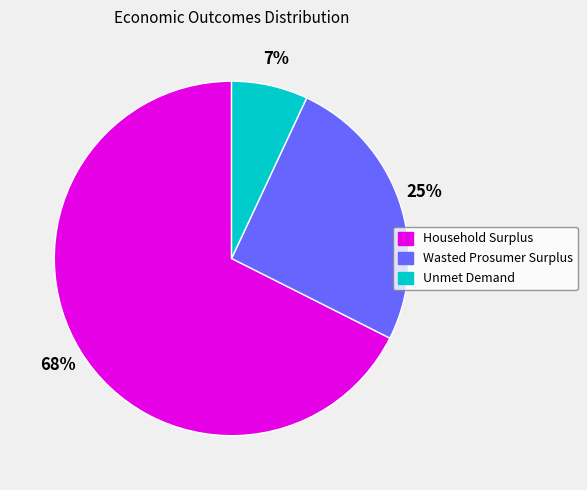

Do Wasted Prosumer Surplus and Household Surplus together represent more than half of the pie?

Yes